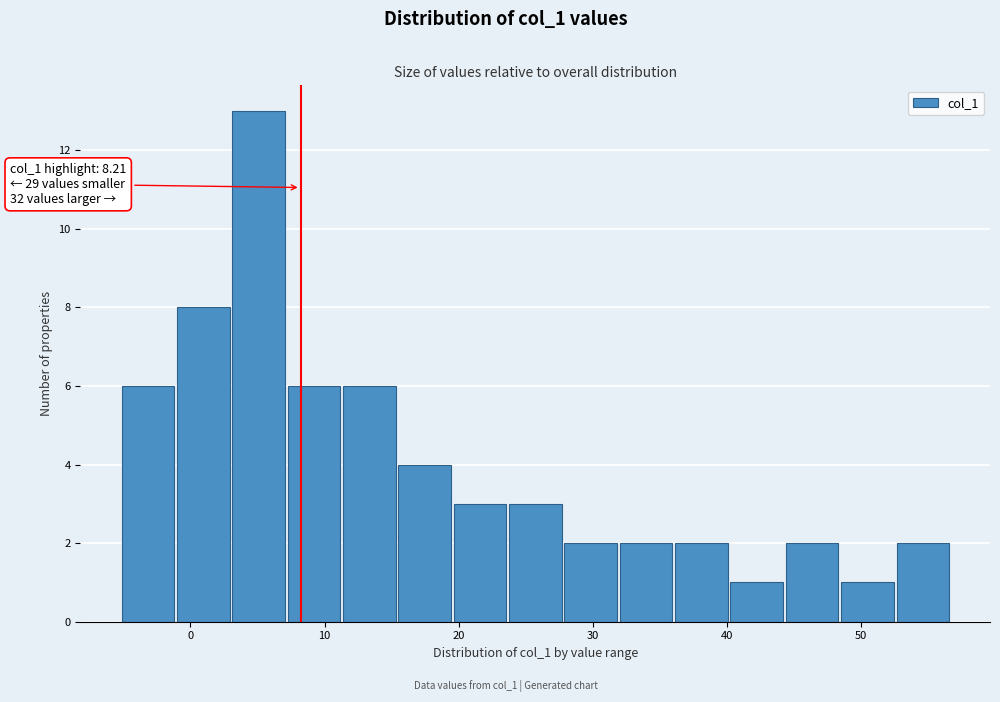

Over which range of the x-axis is the bar tallest?

3 to 7